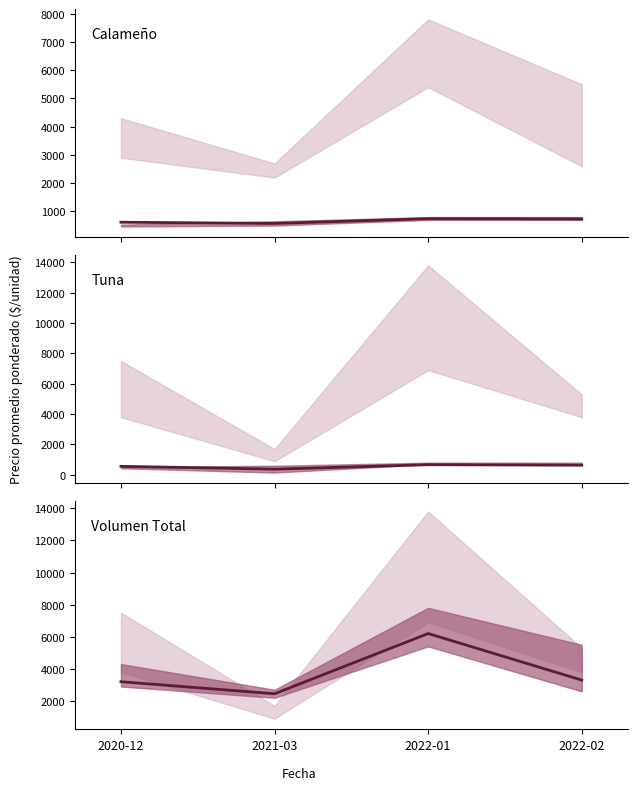

Which series changed the most between 2020-12 and 2022-02?

Calameño